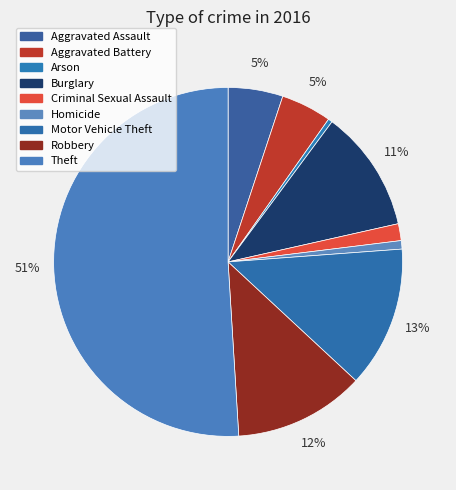

How many segments does this pie chart have?

9